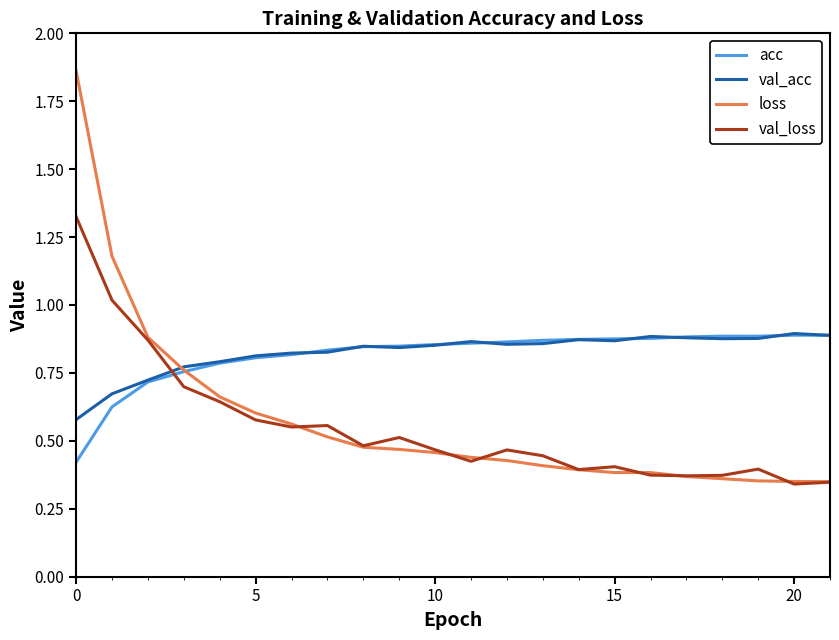

Which series has the widest spread of values?

loss